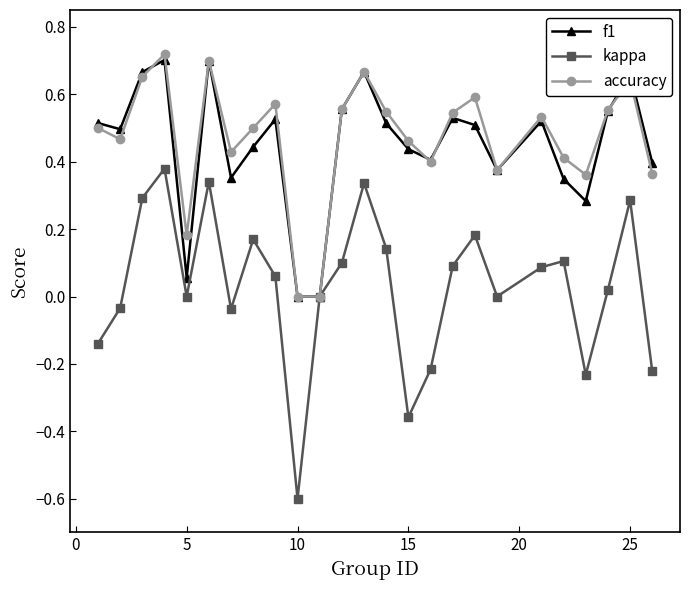

After their last crossing, which series has the higher values: f1 or accuracy?

f1